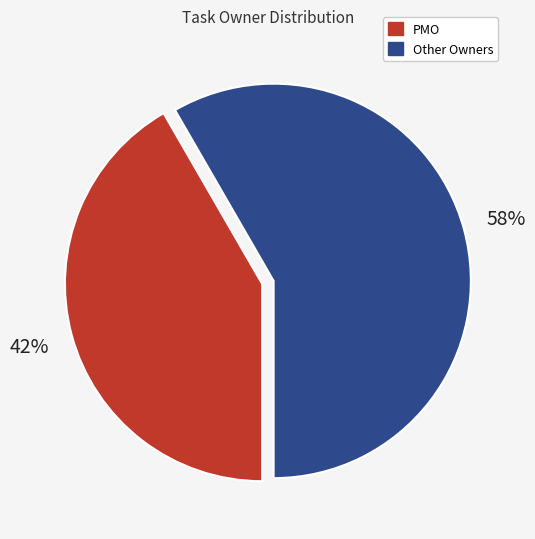

Does any single category account for the majority?

Yes